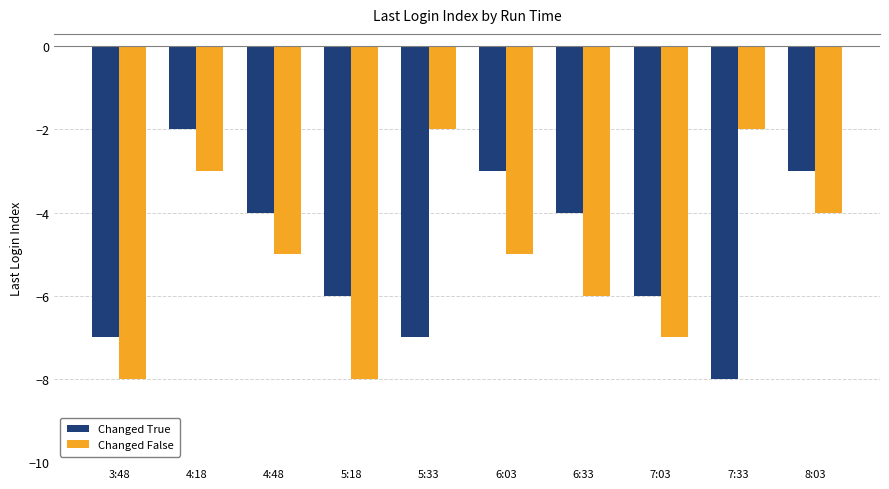

At 7:33, list the series in order from smallest to largest.

Changed True, Changed False